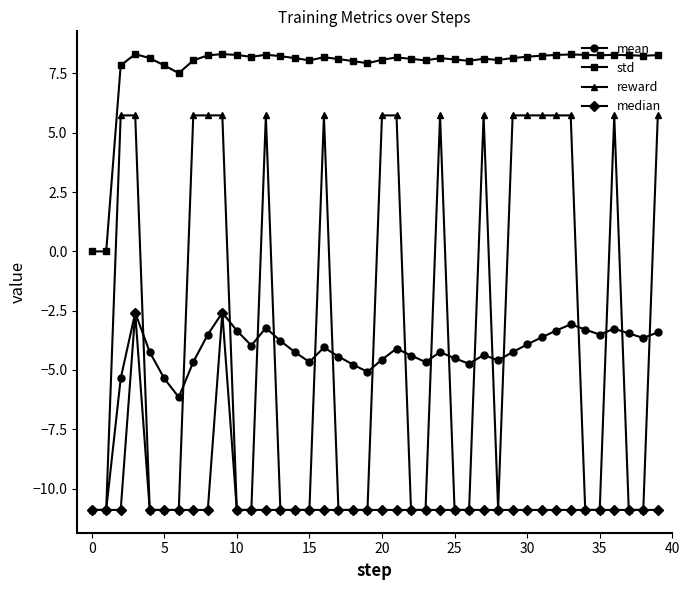

True or false: std and median cross at least once.

False